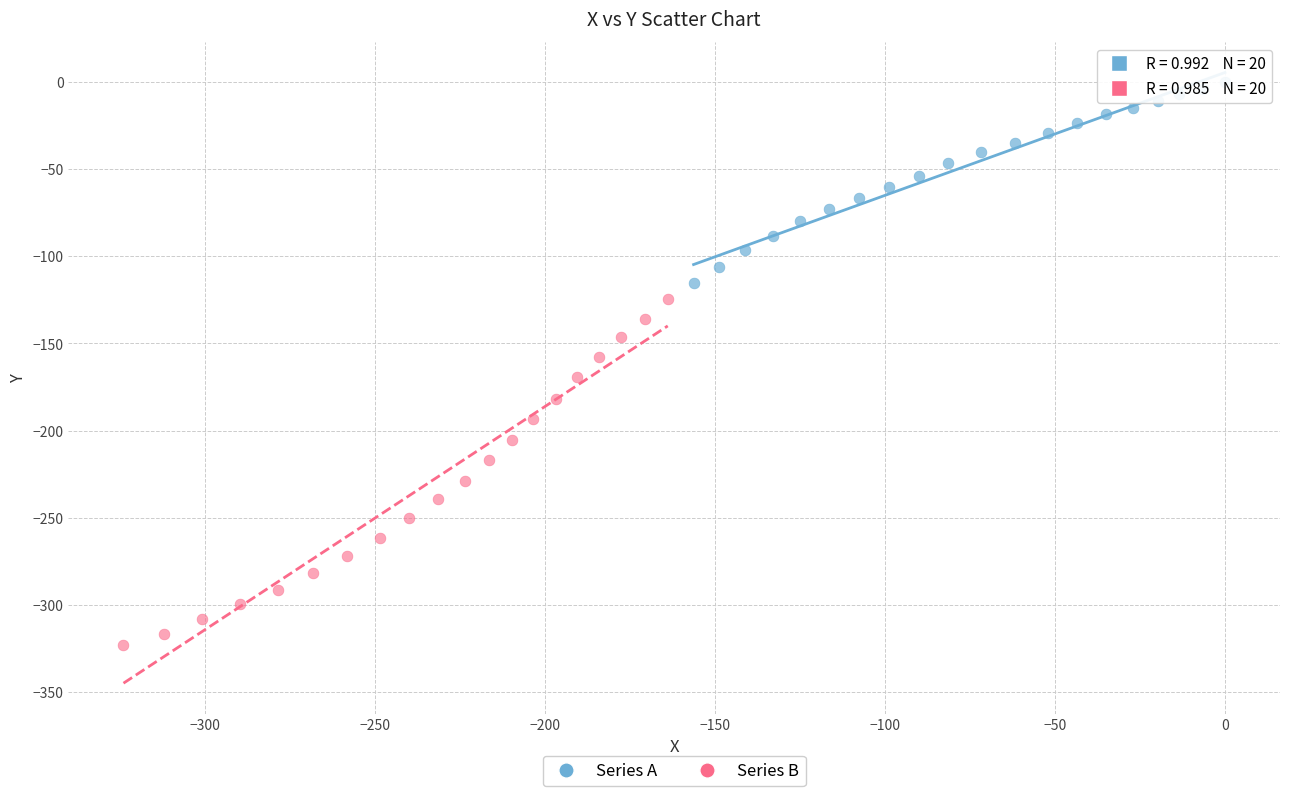

Which series contains the lowest Y value?

Series B